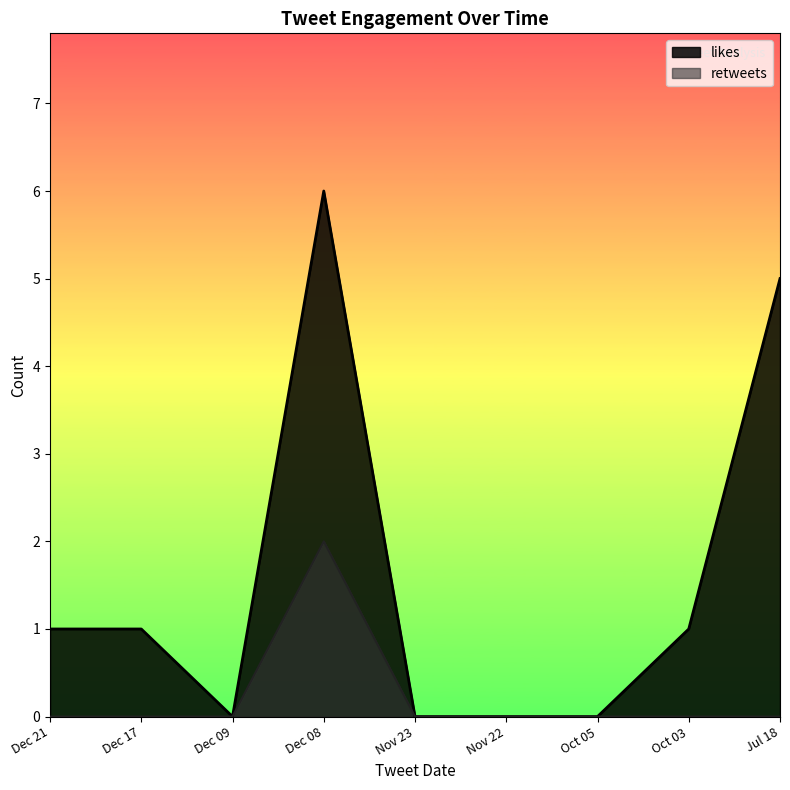

Rank the series by their average value, from lowest to highest.

retweets, likes